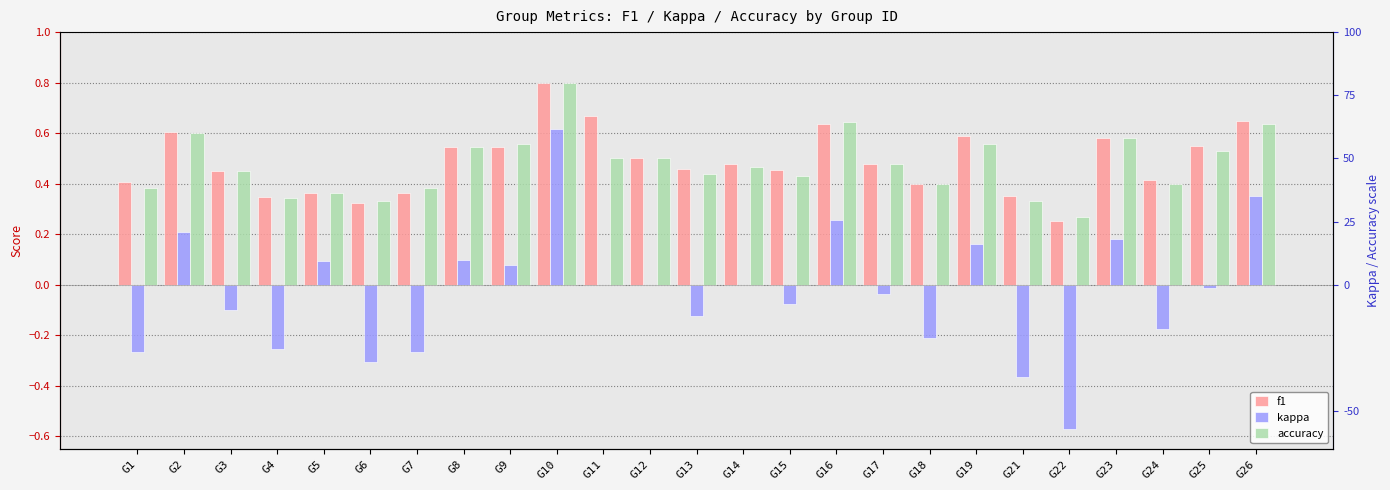

Which series changed the most between G5 and G21?

kappa